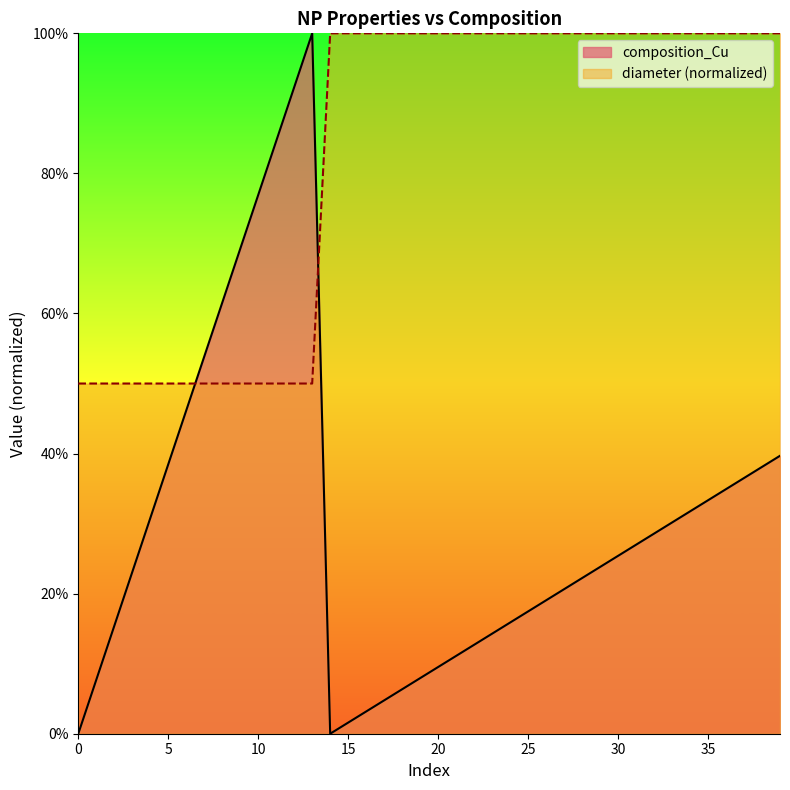

What is the greatest value displayed?

1.0